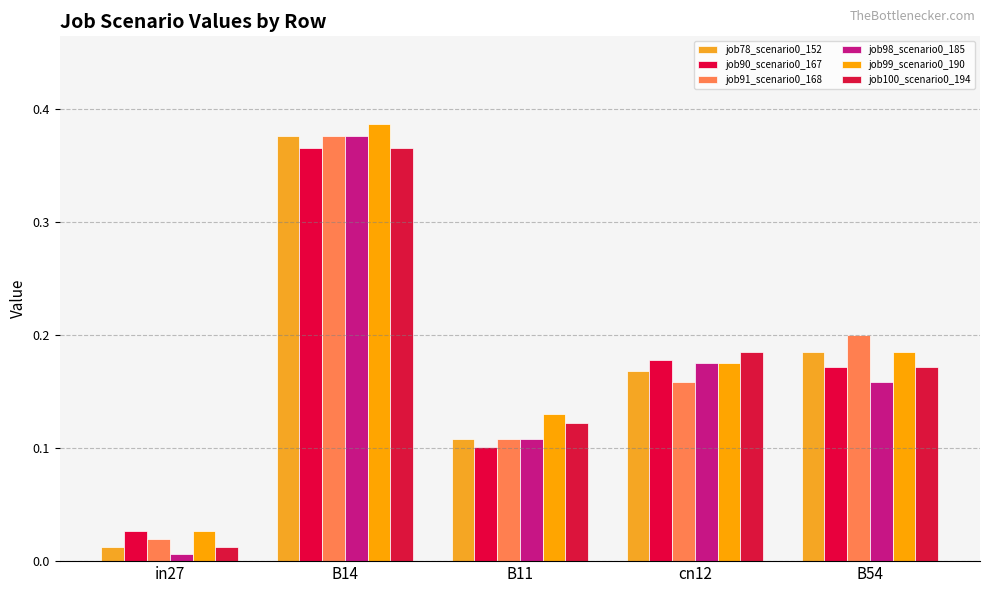

Does the chart contain stacked bars?

No